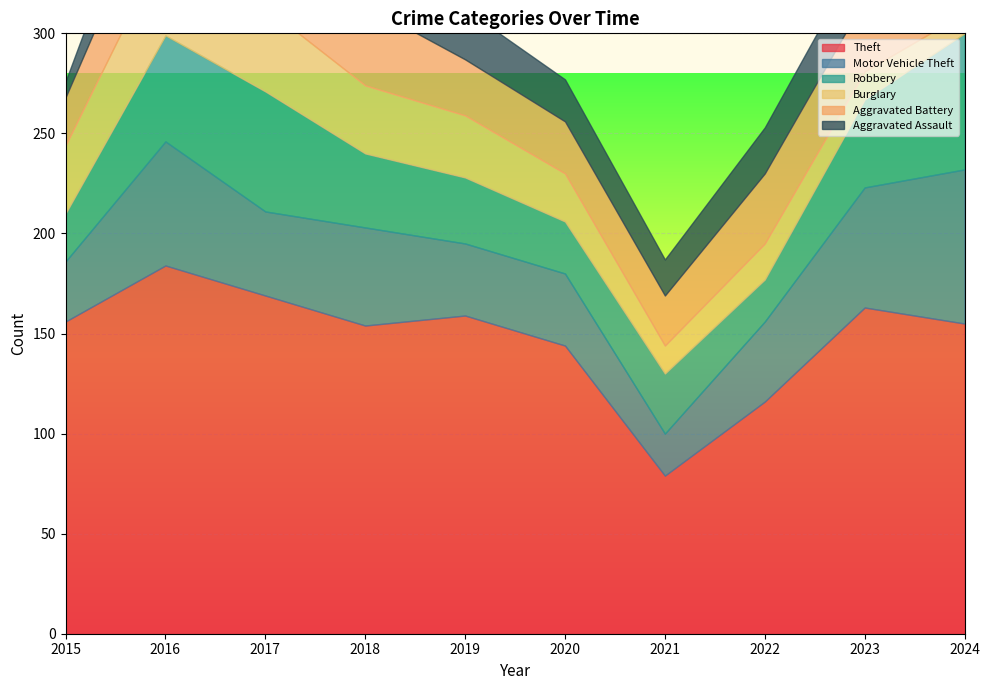

Is it true that Aggravated Assault equals 44 at 2023?

False